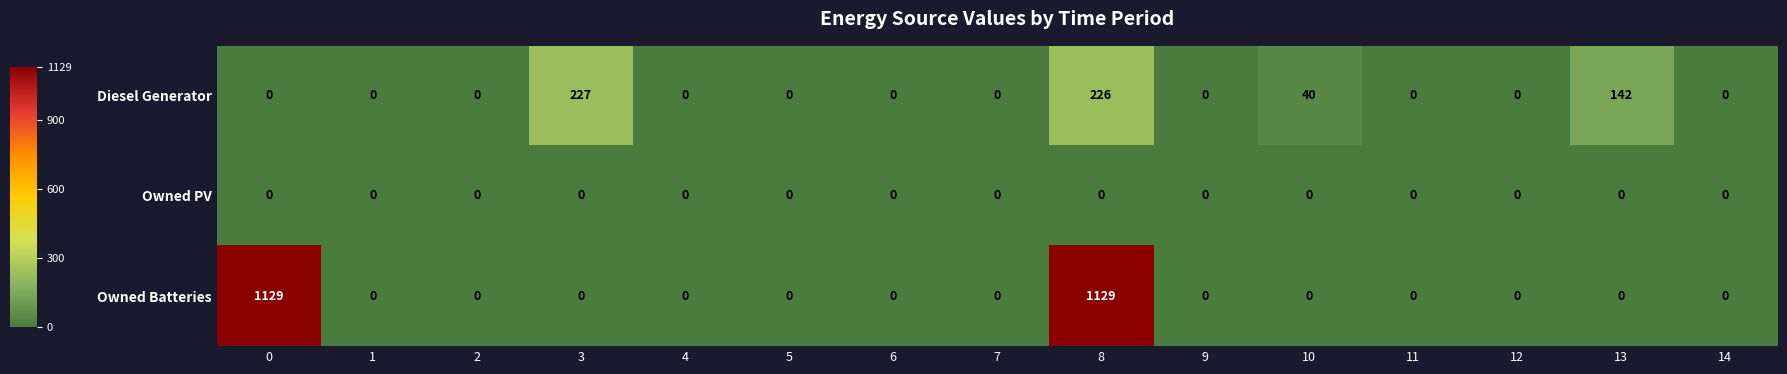

What is the greatest value displayed?

1129